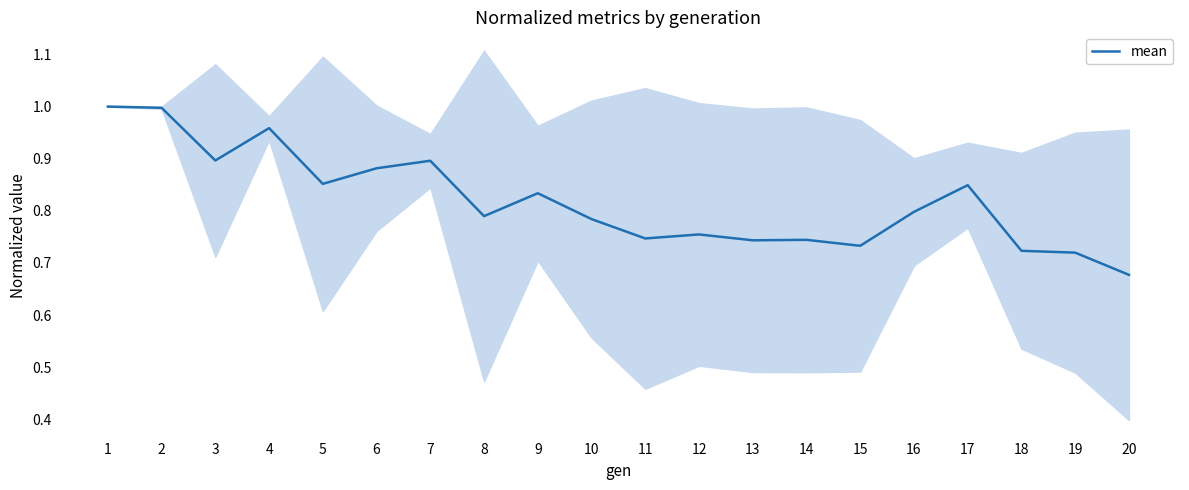

Which label corresponds to the largest value in the chart?

1